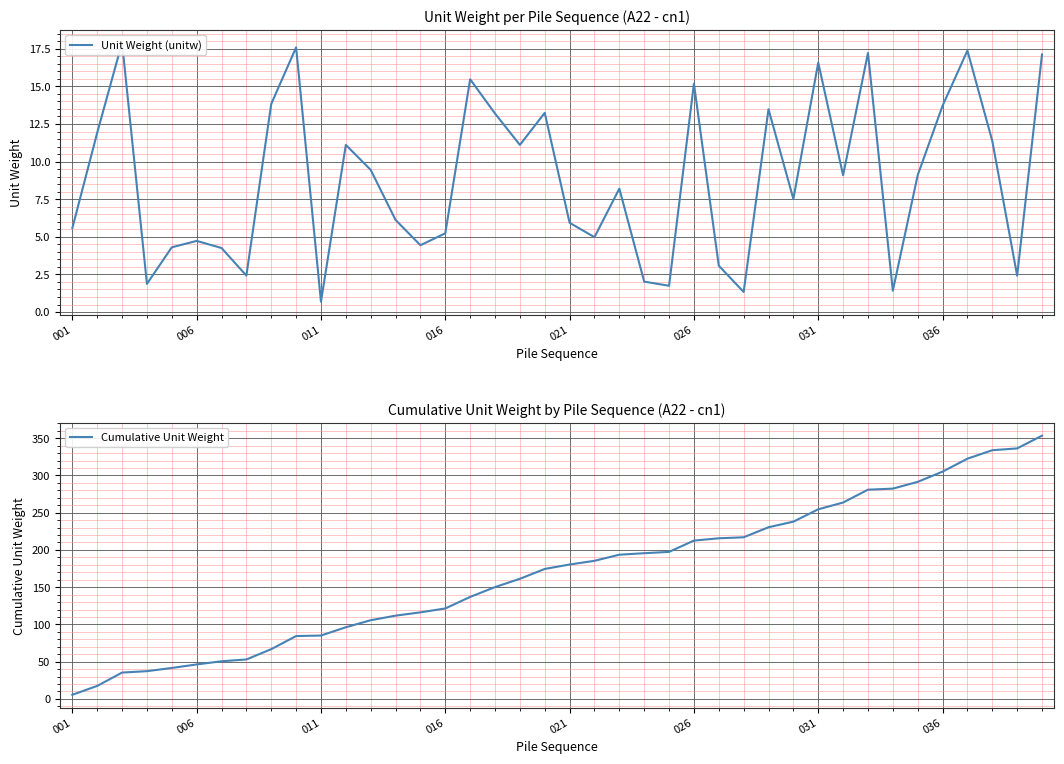

Reading left to right, list all the values displayed in this chart.

Unit Weight (unitw): 5.6	11.9	17.9	1.9	4.3	4.7	4.3	2.4	13.8	17.6	0.7	11.1	9.4	6.1	4.4	5.2	15.5	13.2	11.1	13.2	5.9	5.0	8.2	2.0	1.7	15.2	3.1	1.3	13.5	7.5	16.6	9.1	17.2	1.4	9.1	13.7	17.4	11.4	2.4	17.1
Cumulative Unit Weight: 5.6	17.5	35.4	37.3	41.6	46.3	50.6	53.0	66.8	84.4	85.1	96.2	105.7	111.8	116.2	121.5	136.9	150.1	161.2	174.5	180.4	185.4	193.6	195.6	197.4	212.5	215.6	217.0	230.4	237.9	254.5	263.6	280.8	282.3	291.4	305.1	322.4	333.8	336.2	353.4